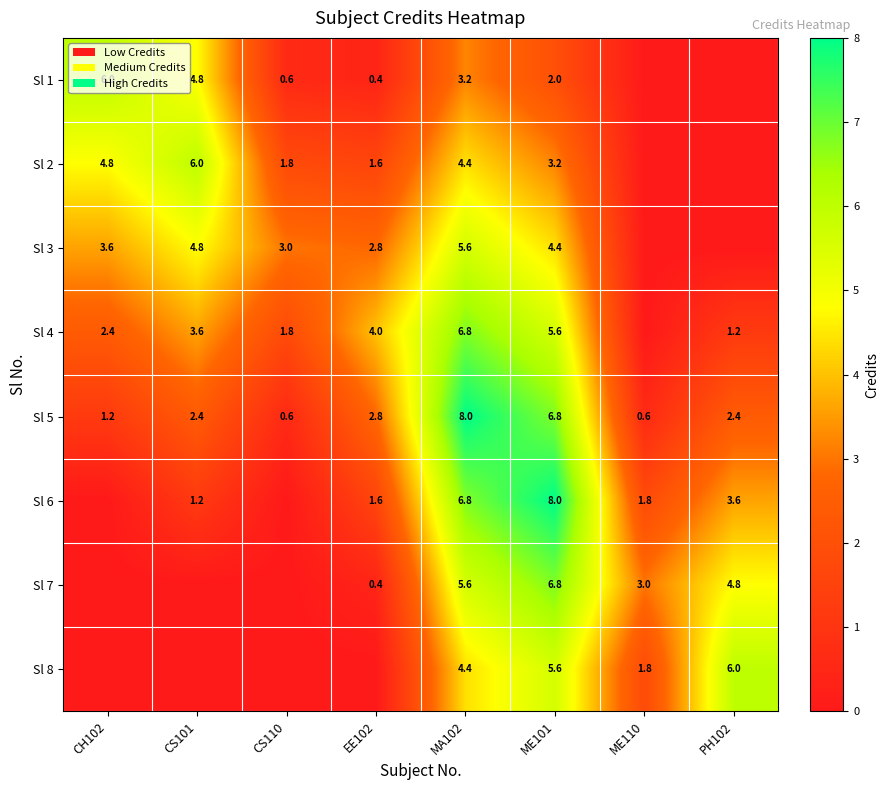

The value of Sl 4 at CS101 is 5.3. True or false?

False